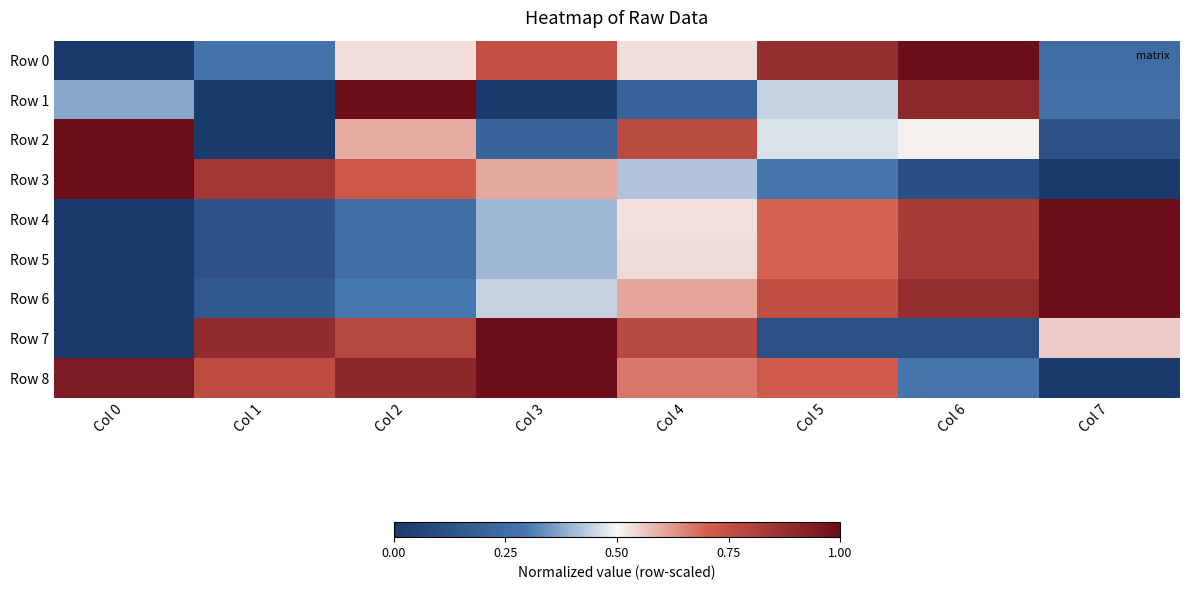

Reading left to right, list all the values displayed in this chart.

Row 0: Col 0=0.0	Col 1=0.3	Col 2=0.5	Col 3=0.7	Col 4=0.5	Col 5=0.9	Col 6=1.0	Col 7=0.2
Row 1: Col 0=0.4	Col 1=0.0	Col 2=1.0	Col 3=0.0	Col 4=0.2	Col 5=0.4	Col 6=0.9	Col 7=0.3
Row 2: Col 0=1.0	Col 1=0.0	Col 2=0.6	Col 3=0.2	Col 4=0.8	Col 5=0.5	Col 6=0.5	Col 7=0.1
Row 3: Col 0=1.0	Col 1=0.8	Col 2=0.7	Col 3=0.6	Col 4=0.4	Col 5=0.3	Col 6=0.1	Col 7=0.0
Row 4: Col 0=0.0	Col 1=0.1	Col 2=0.3	Col 3=0.4	Col 4=0.5	Col 5=0.7	Col 6=0.8	Col 7=1.0
Row 5: Col 0=0.0	Col 1=0.1	Col 2=0.3	Col 3=0.4	Col 4=0.5	Col 5=0.7	Col 6=0.8	Col 7=1.0
Row 6: Col 0=0.0	Col 1=0.2	Col 2=0.3	Col 3=0.4	Col 4=0.6	Col 5=0.8	Col 6=0.9	Col 7=1.0
Row 7: Col 0=0.0	Col 1=0.9	Col 2=0.8	Col 3=1.0	Col 4=0.8	Col 5=0.1	Col 6=0.1	Col 7=0.6
Row 8: Col 0=1.0	Col 1=0.8	Col 2=0.9	Col 3=1.0	Col 4=0.7	Col 5=0.7	Col 6=0.3	Col 7=0.0